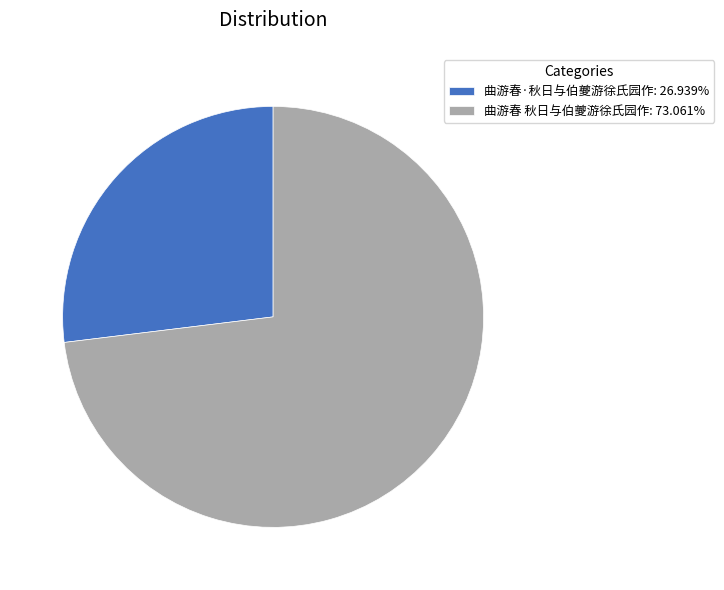

Combined, do 曲游春·秋日与伯夔游徐氏园作: 26.939% and 曲游春 秋日与伯夔游徐氏园作: 73.061% account for over 50%?

Yes